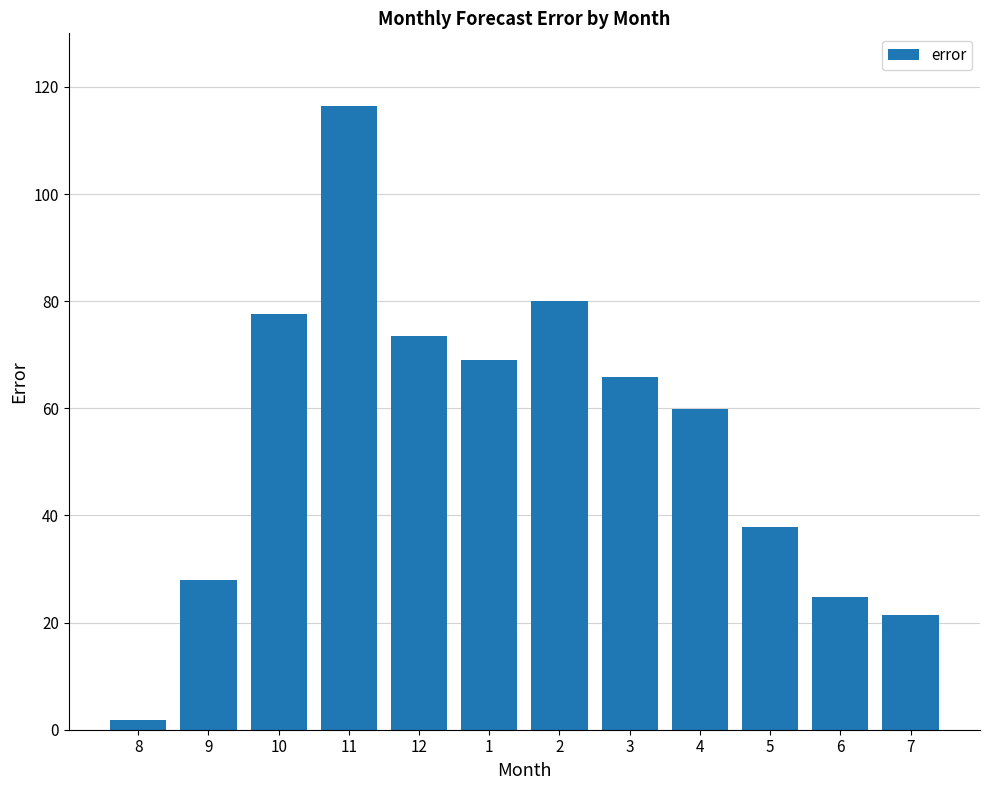

Count the number of values greater than 65.

6